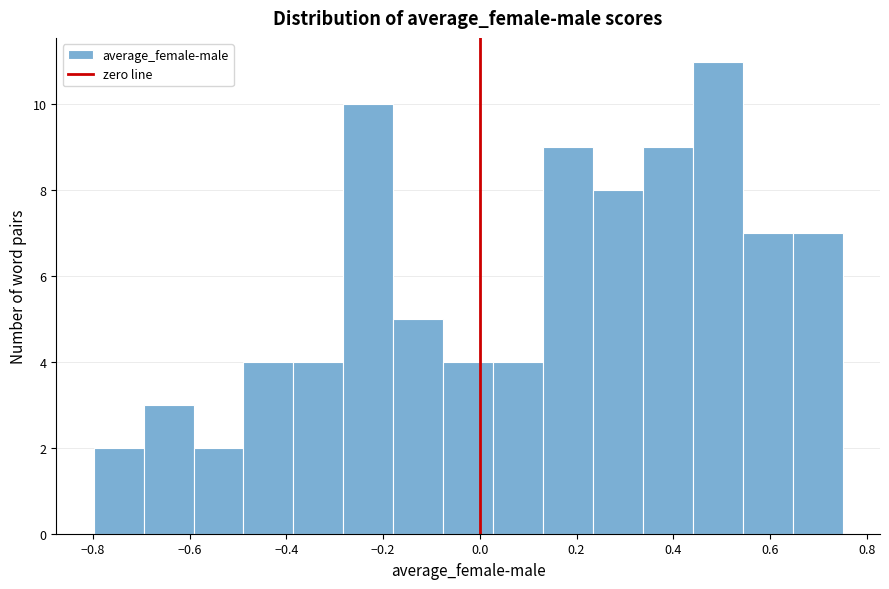

What is the height of the bar covering -0.28 to -0.18 on the x-axis? Neither the bar edges nor the heights are printed on the chart, so give them approximately, as read against the axes.

10